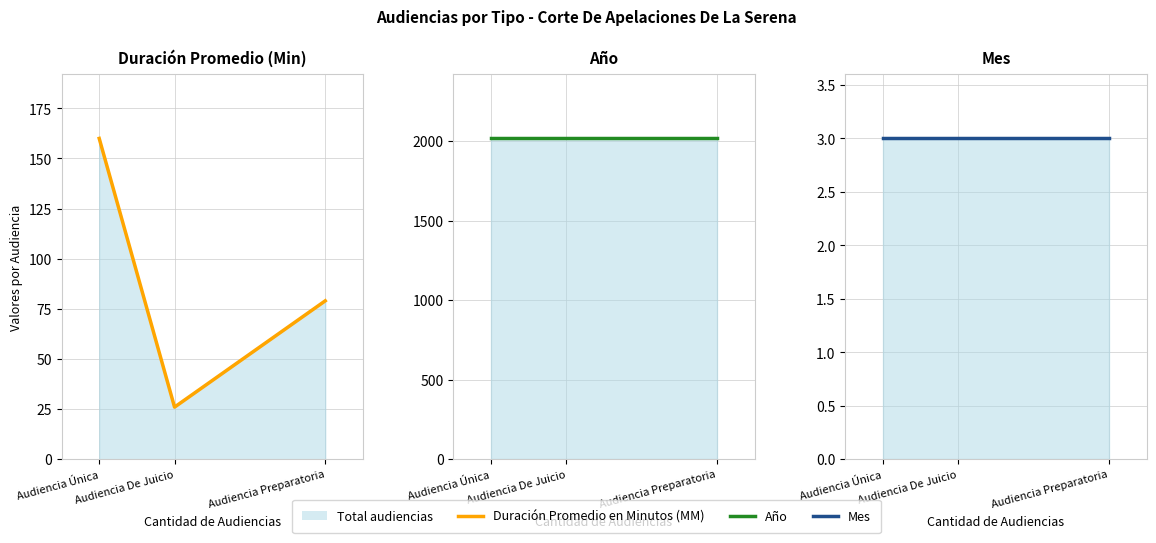

At which label does Duración Promedio en Minutos (MM) first exceed 79?

Audiencia Única